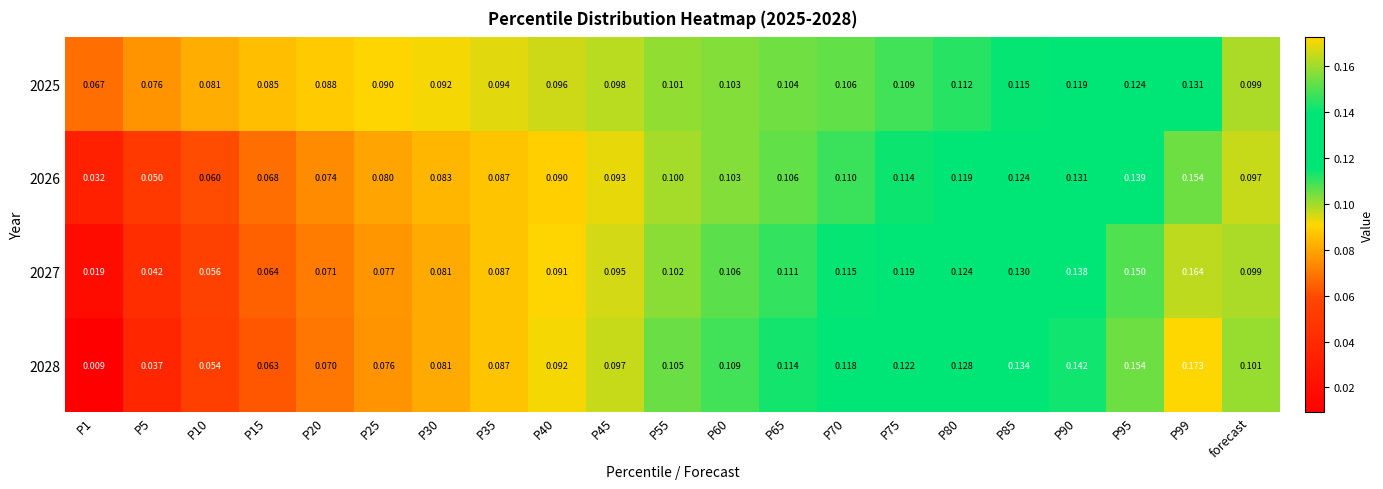

Is the value of 2027 at P75 greater than the value of 2025 at P75?

Yes